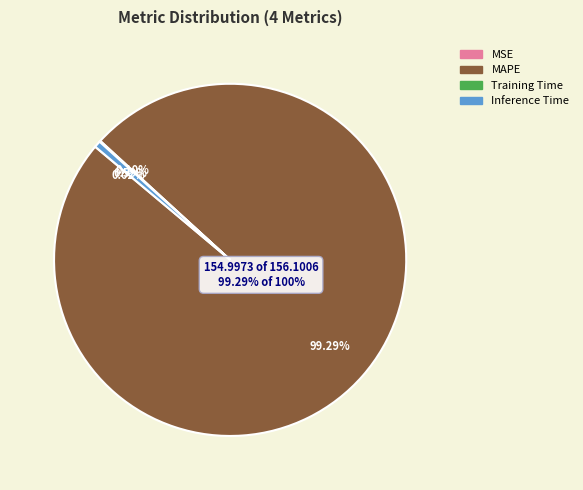

Which slice is the largest?

MAPE